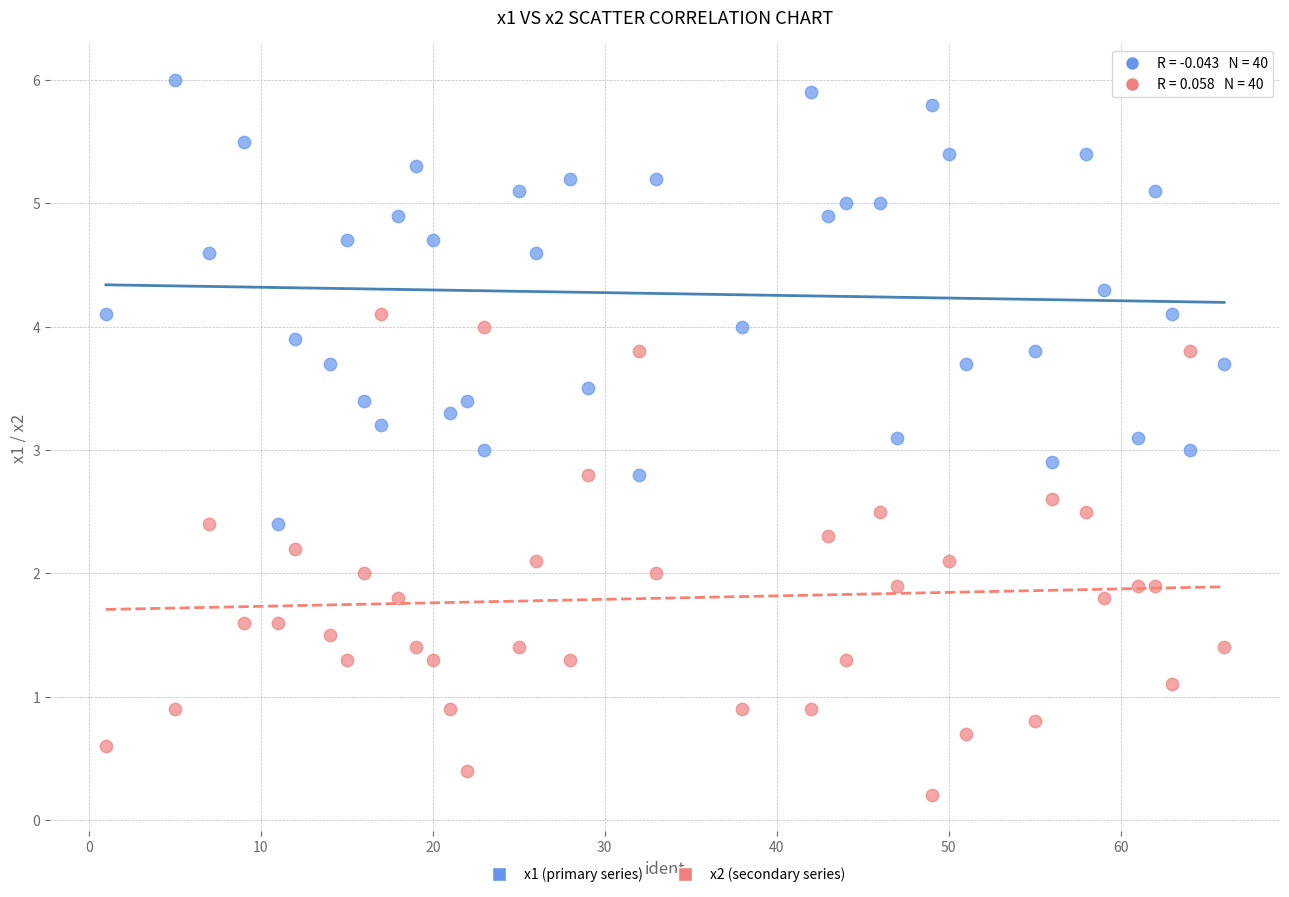

Which series contains the lowest Y value?

x2 (secondary series)